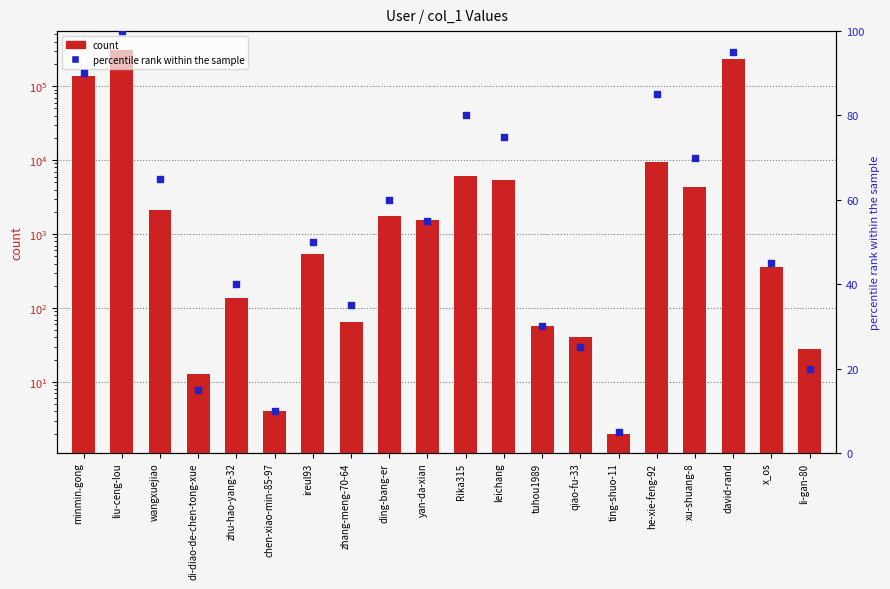

Which series contains the highest Y value?

count